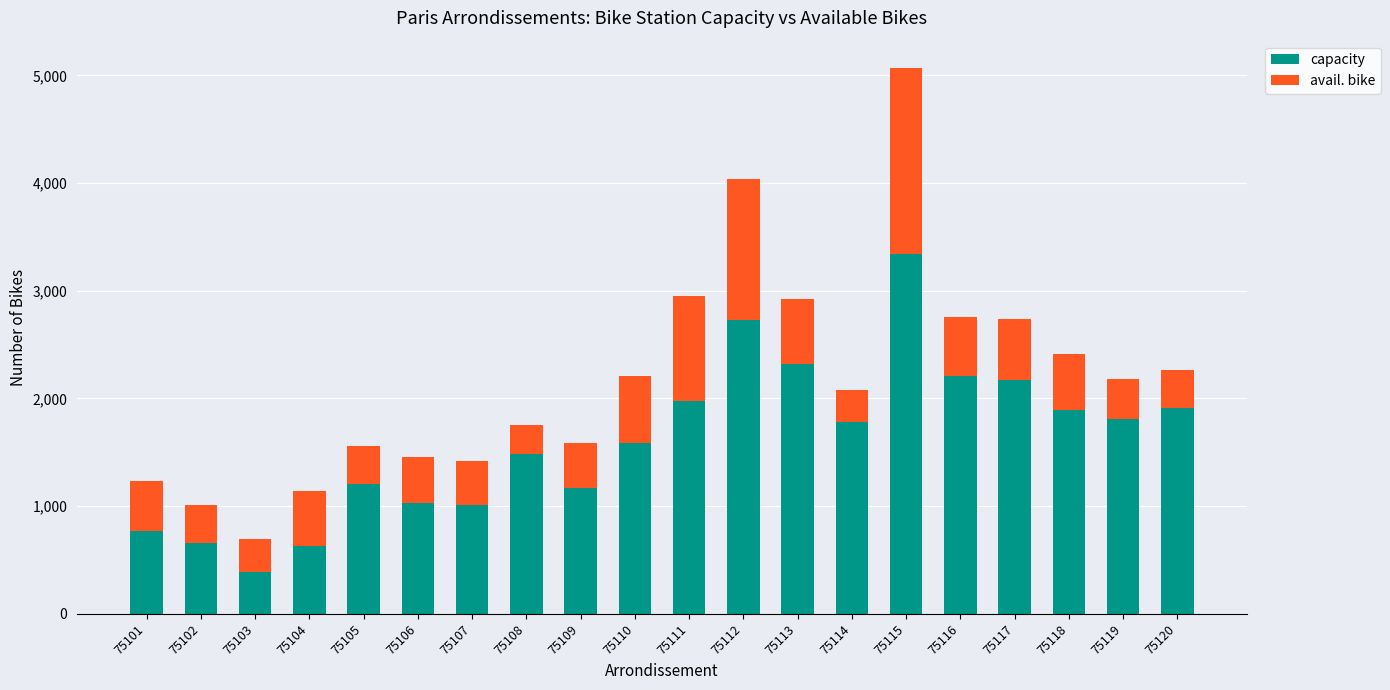

What is the difference between the maximum and second lowest values in the capacity series?

2708